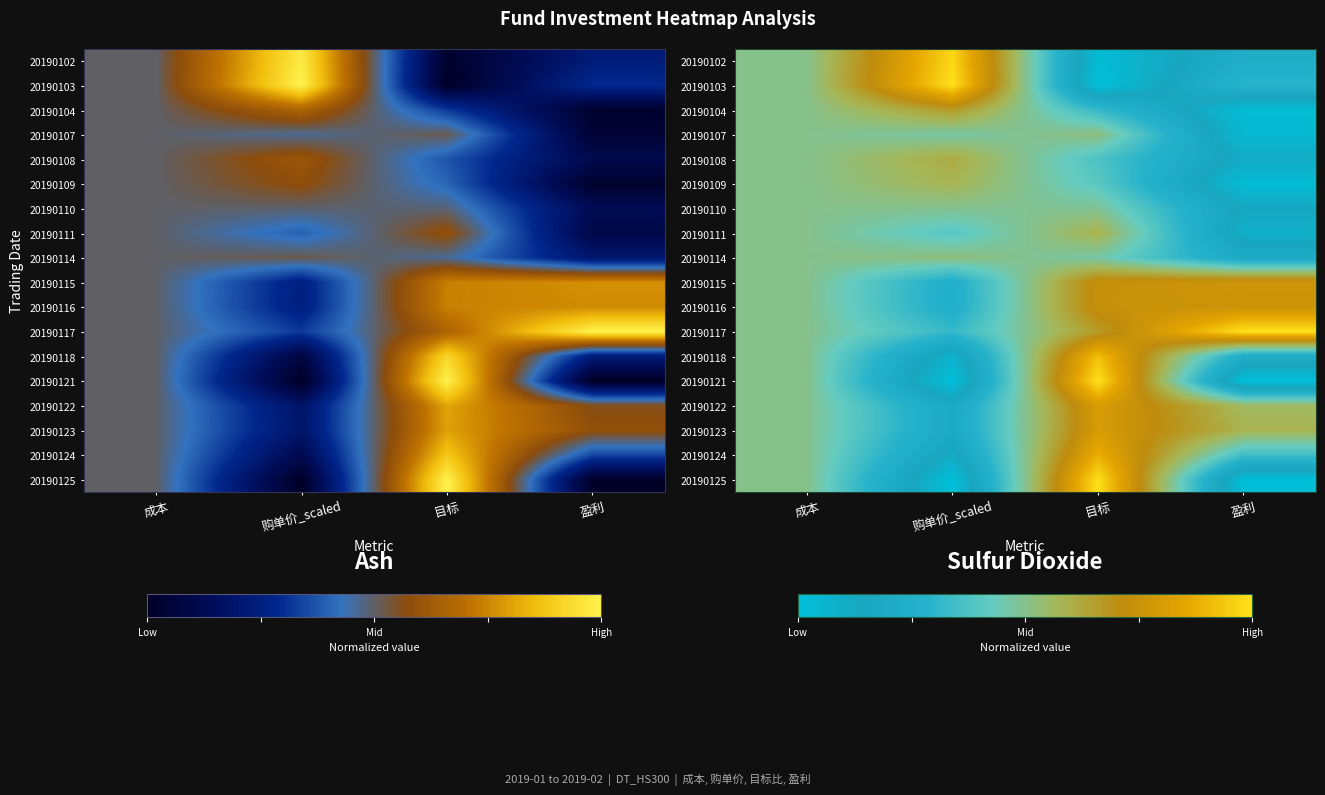

What is the sum of all 20190114 values?

1.7